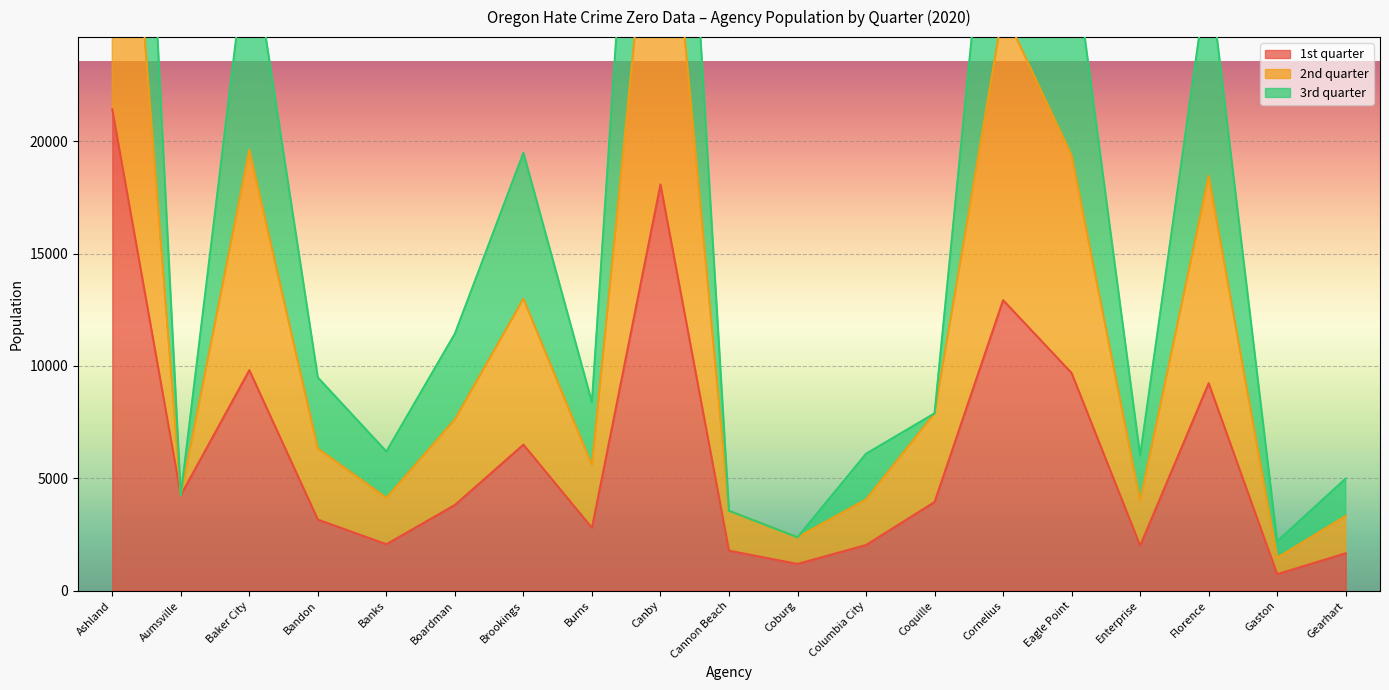

What is the maximum value for 2nd quarter?

42838